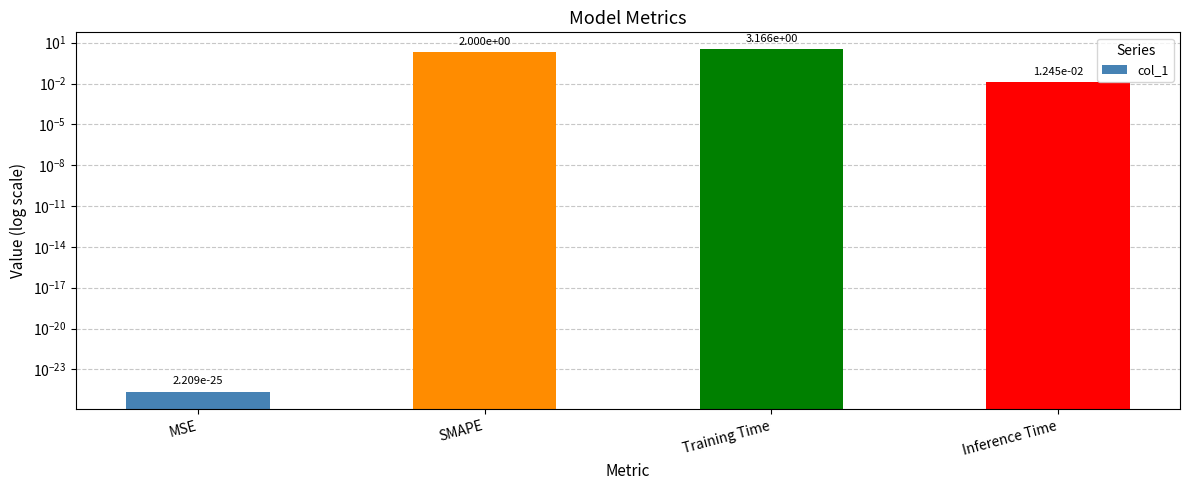

Which label corresponds to the smallest value in the chart?

MSE